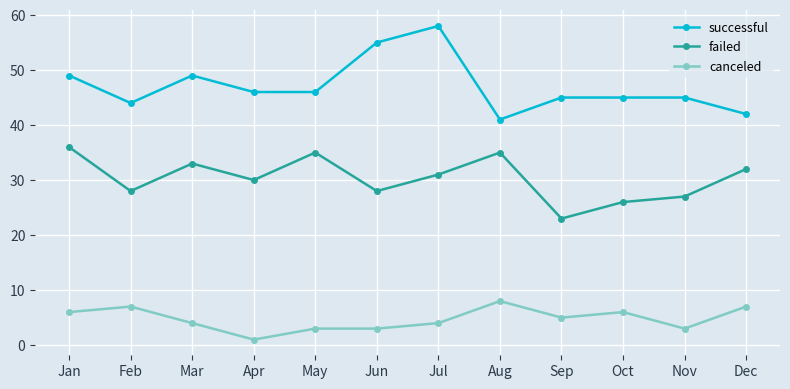

True or false: successful and failed cross at least once.

False